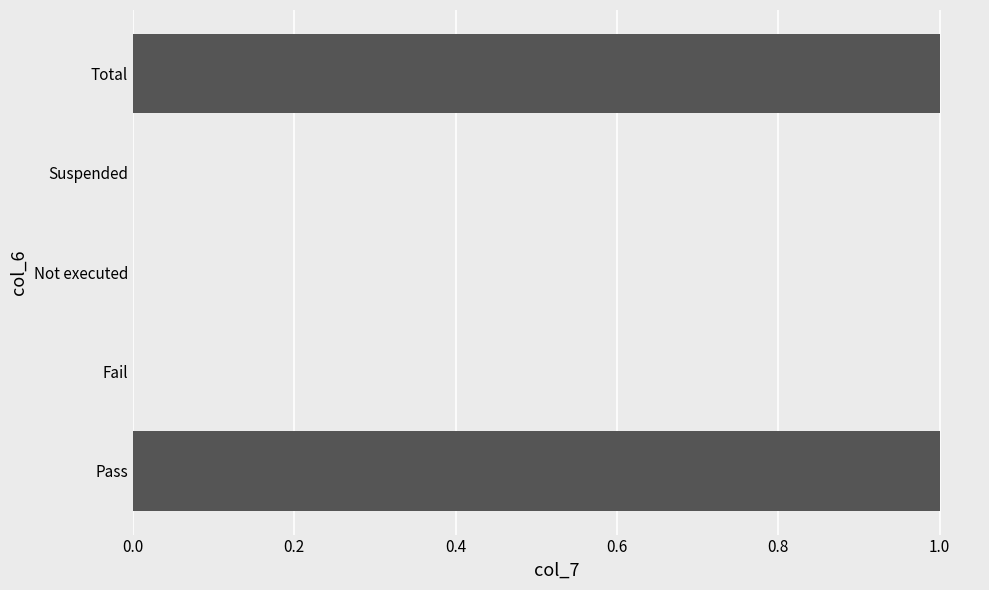

True or false: the data shows 0 at Fail.

True